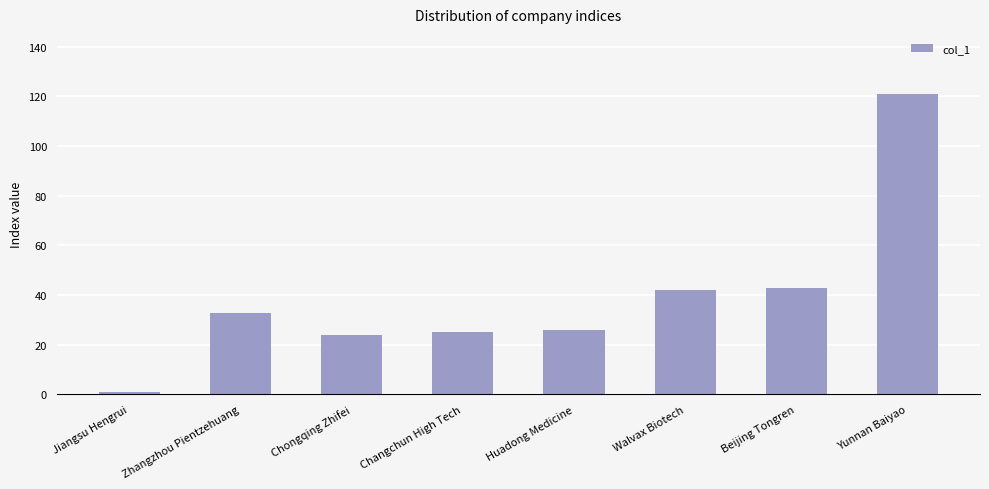

What is the maximum value shown in the chart?

121